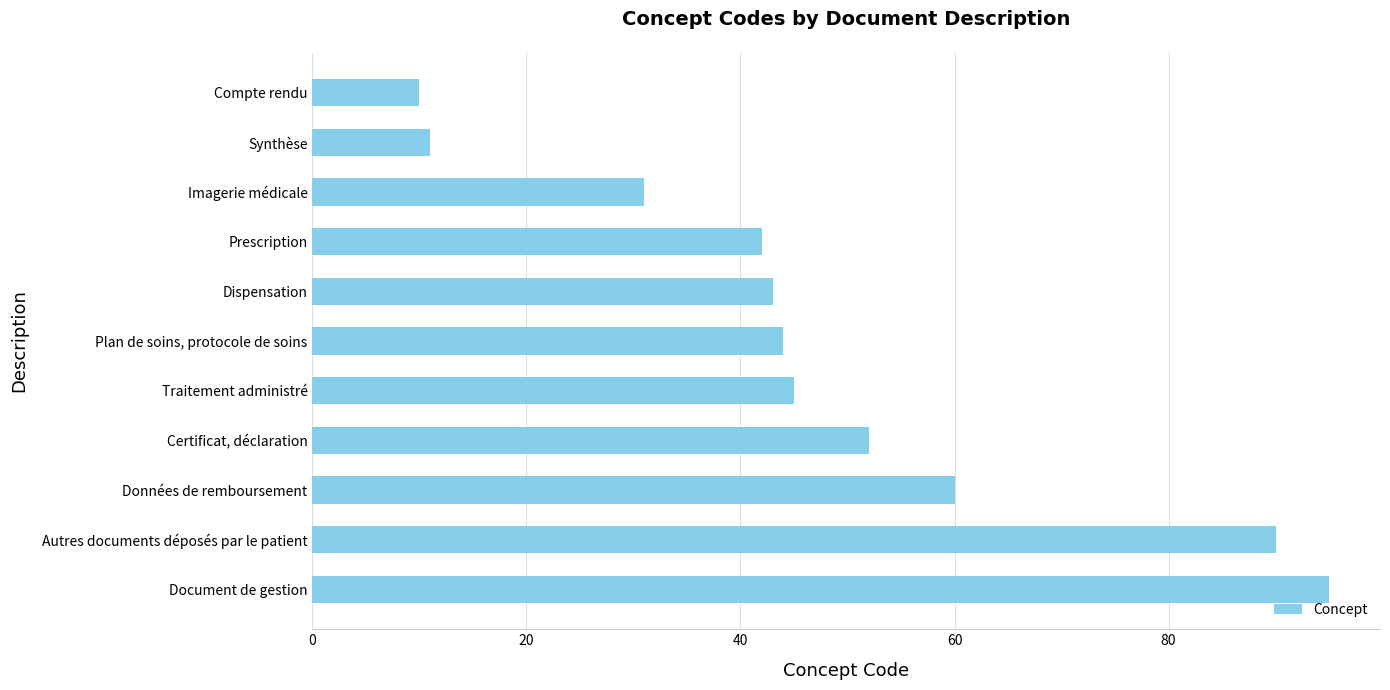

How many data points are less than 44?

5